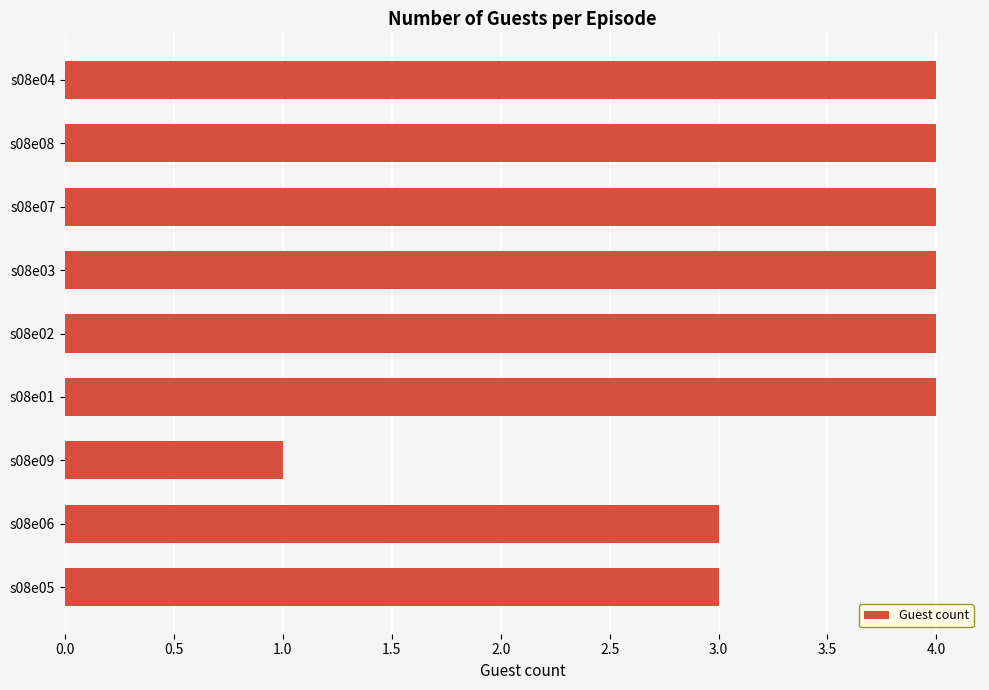

How many bars are there in total?

9